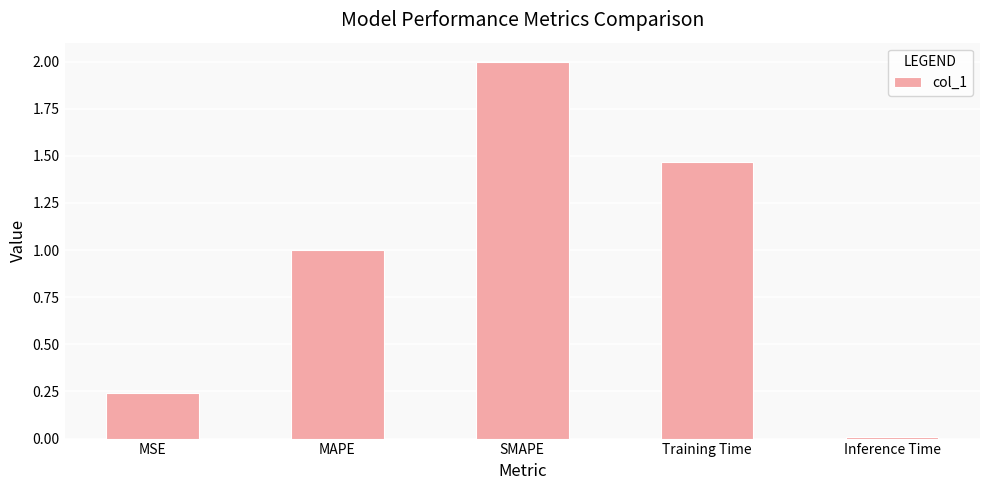

True or false: the data shows 0.8 at Training Time.

False